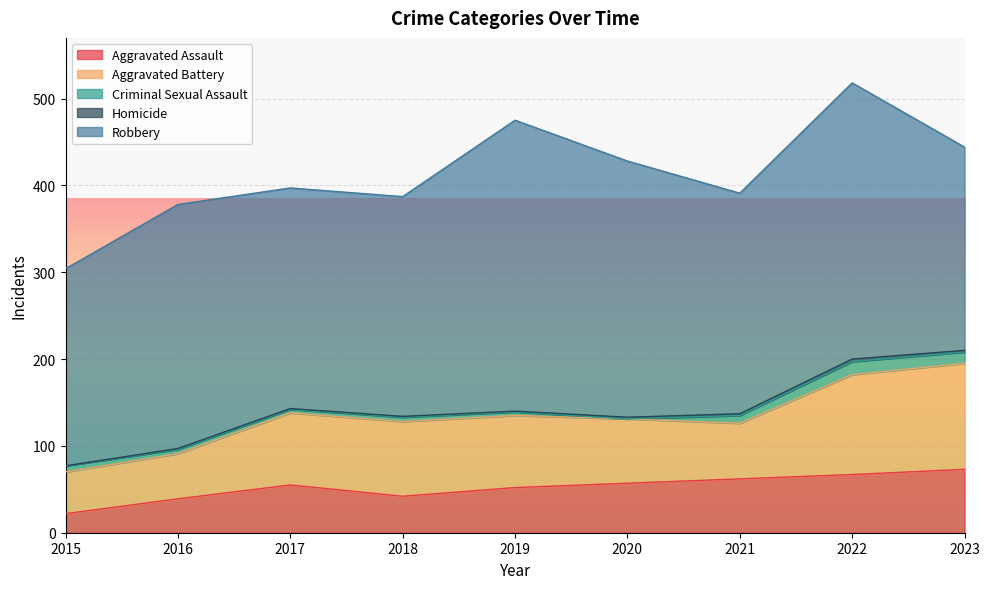

What is the sum of all Criminal Sexual Assault values?

62